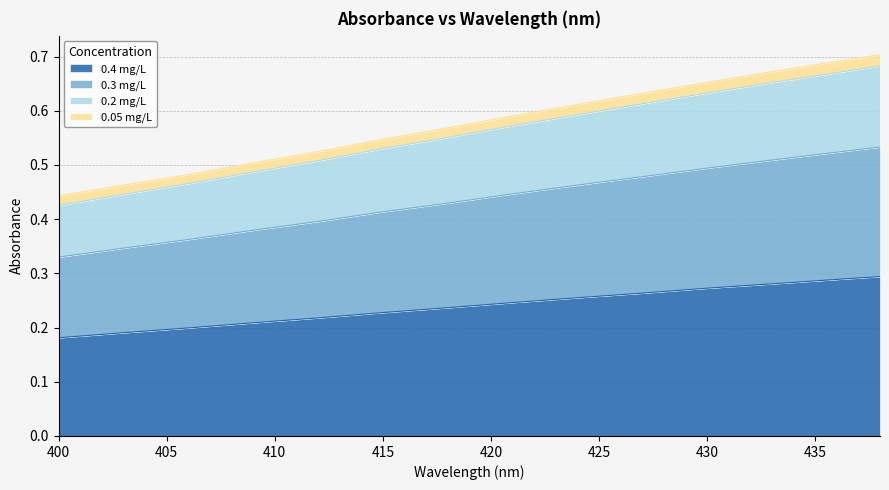

What is the value of the 0.2 mg/L point at the 3rd from the left?

0.5